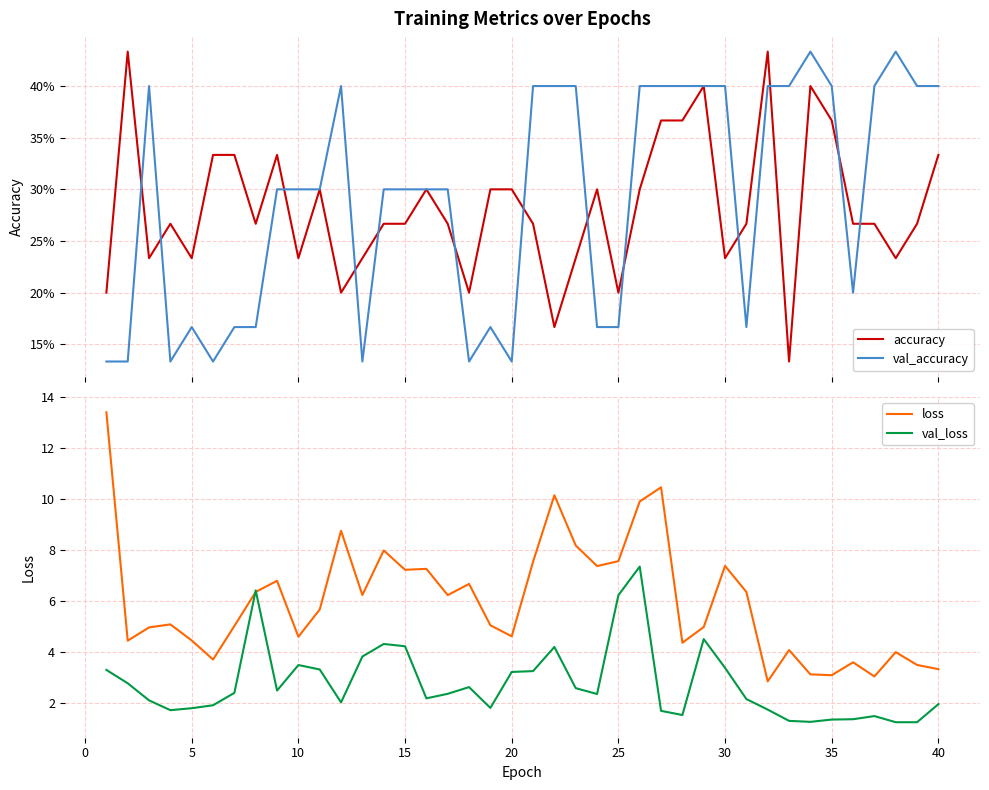

Rank the series by their maximum value, from lowest to highest.

accuracy, val_accuracy, val_loss, loss